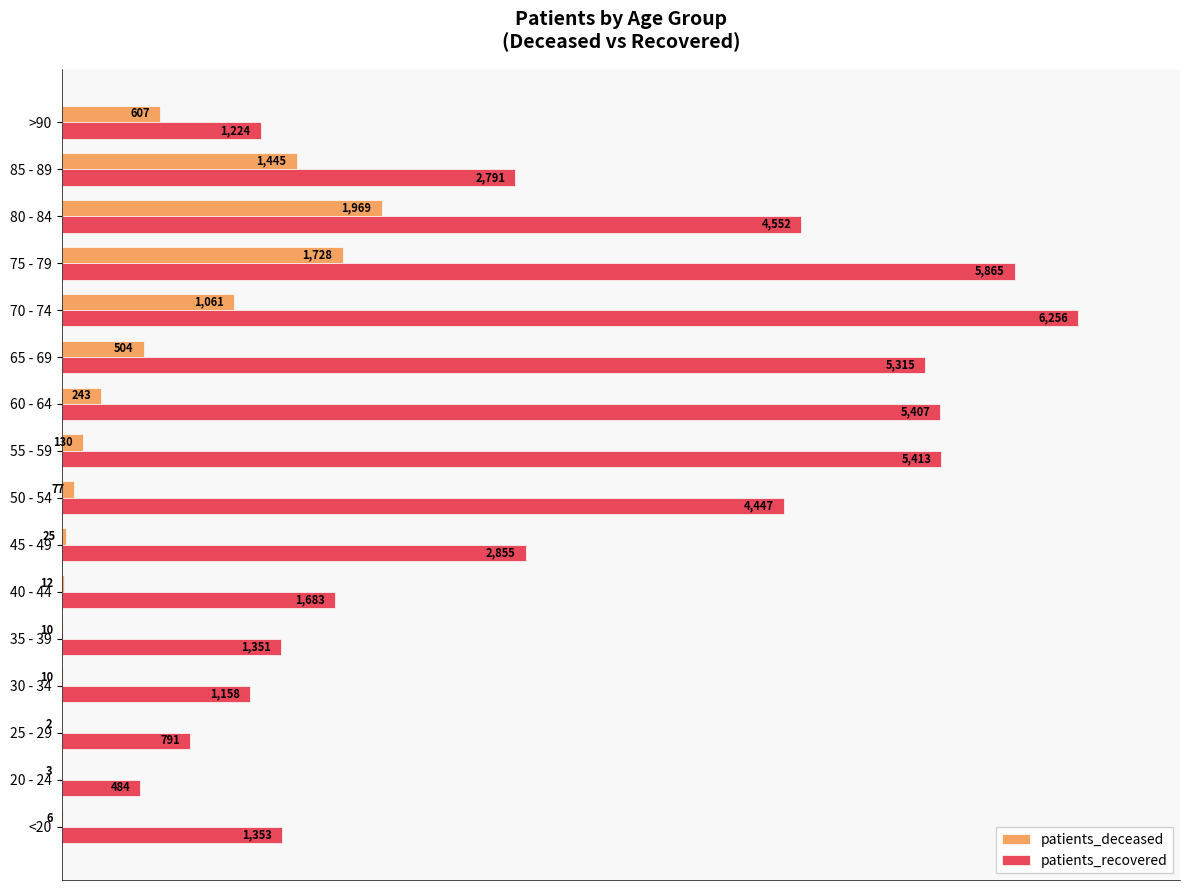

Rank the series by their average value, from highest to lowest.

patients_recovered, patients_deceased